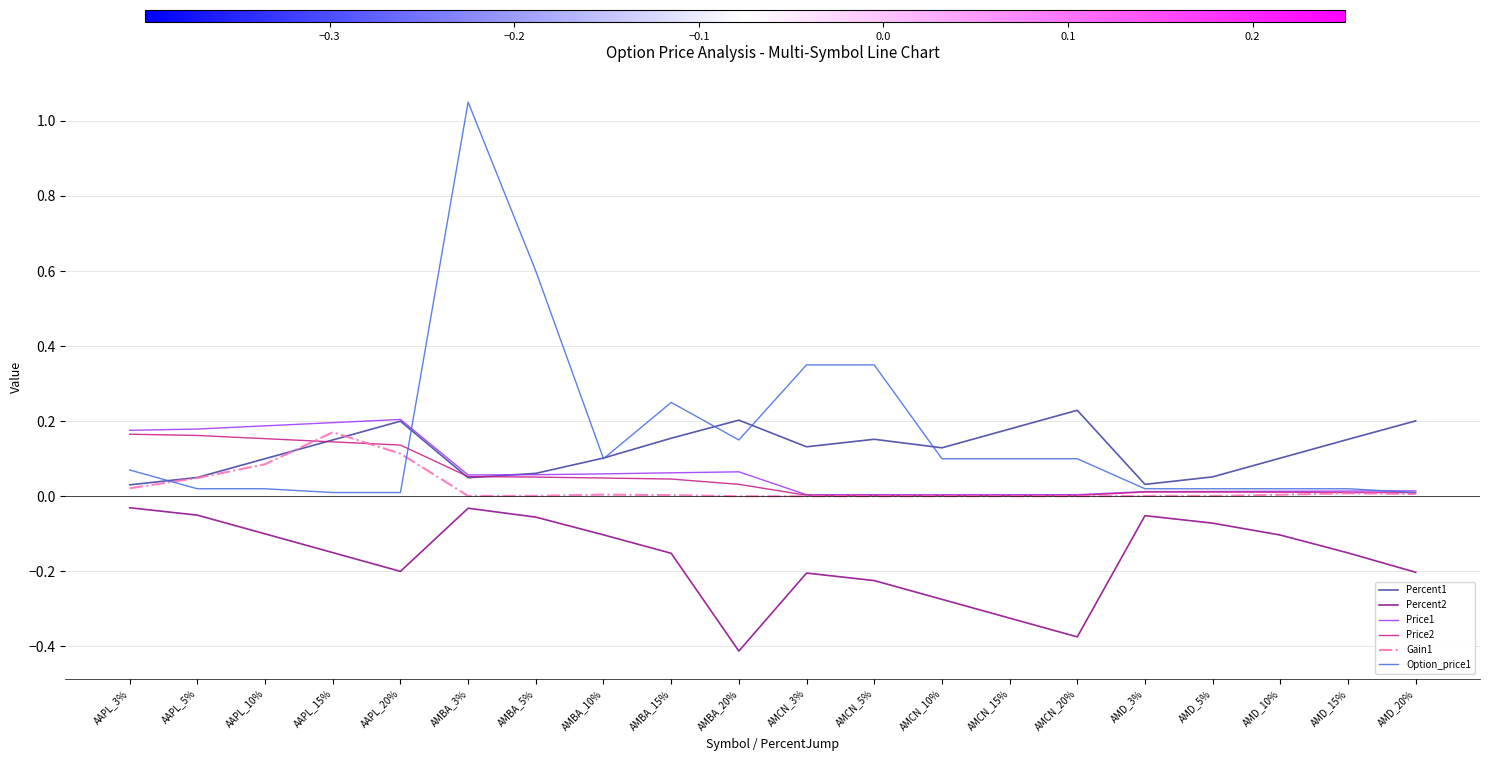

Is the value of Gain1 at AAPL_10% greater than the value of Option_price1 at AMCN_5%?

No